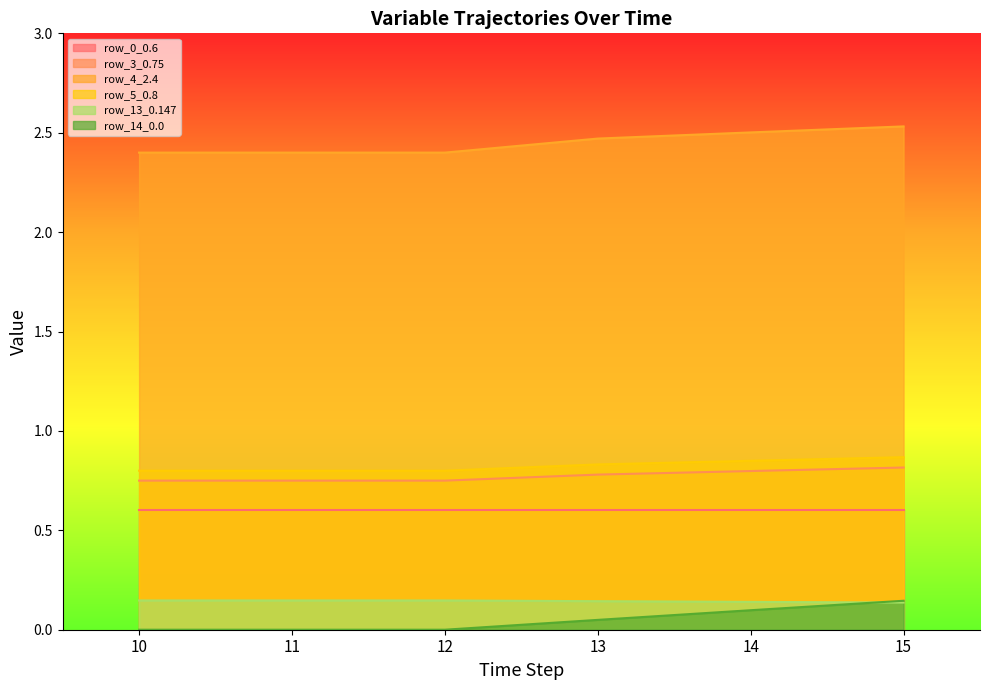

What is the difference between the highest and lowest values at 14?

2.4